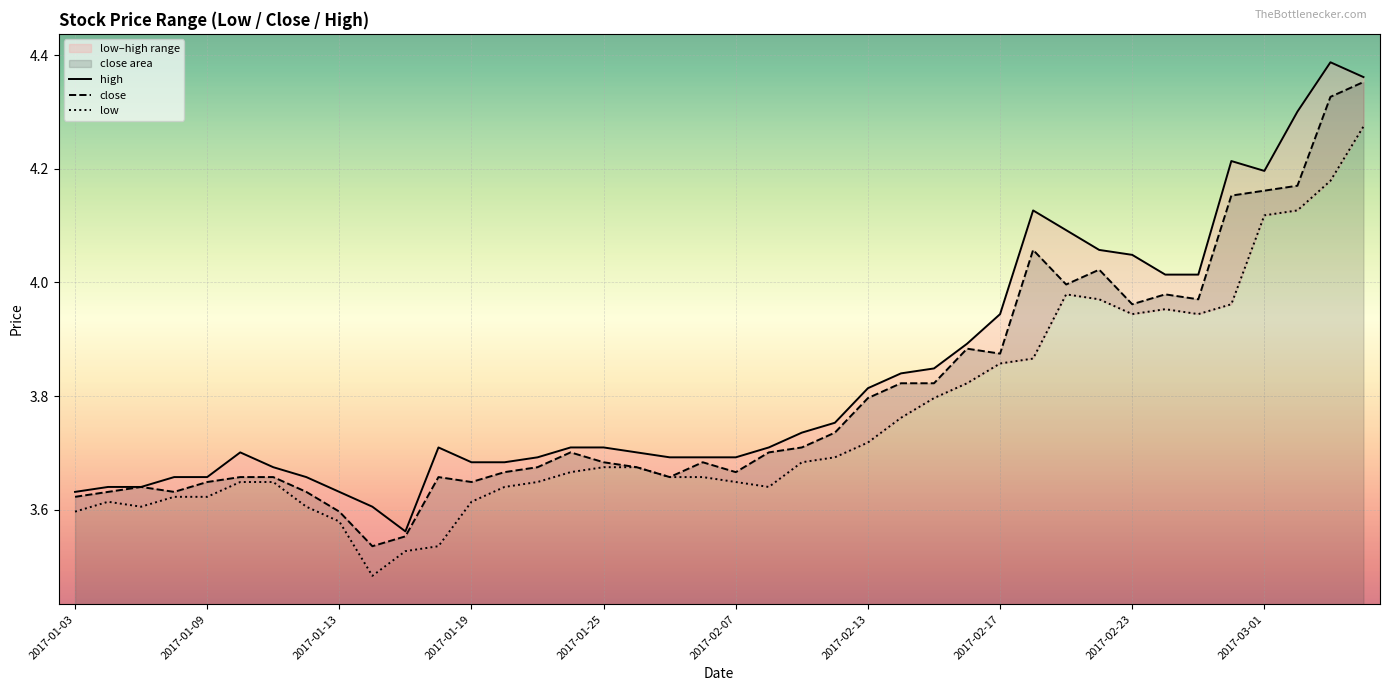

Is it true that close equals 6.4 at 2017-02-07?

False